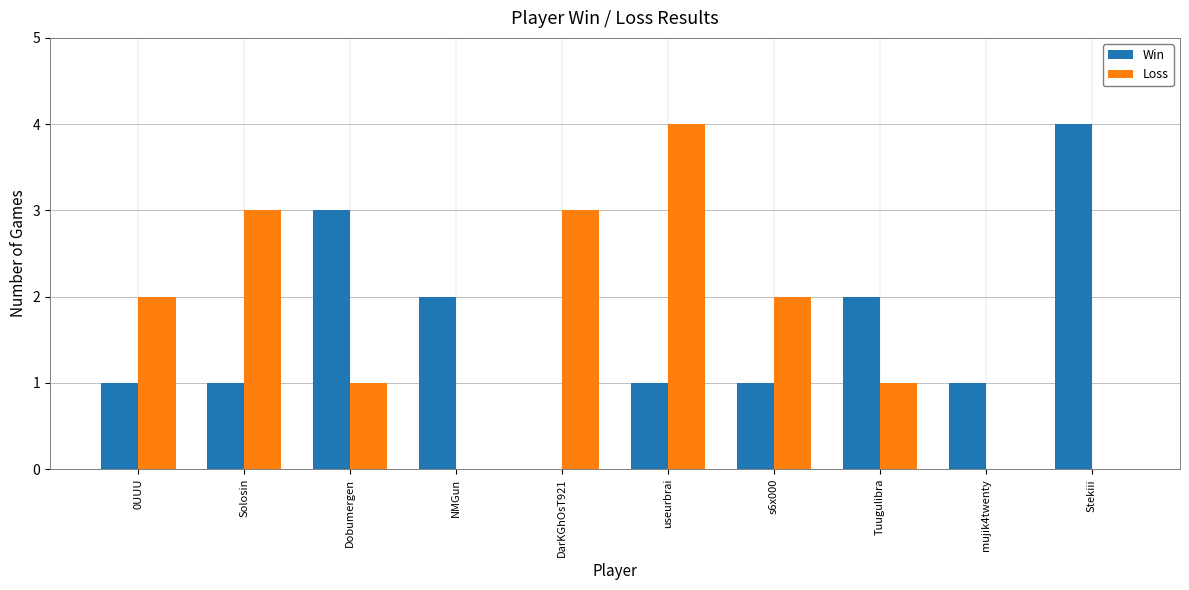

What are all the series names shown in the legend?

Win, Loss